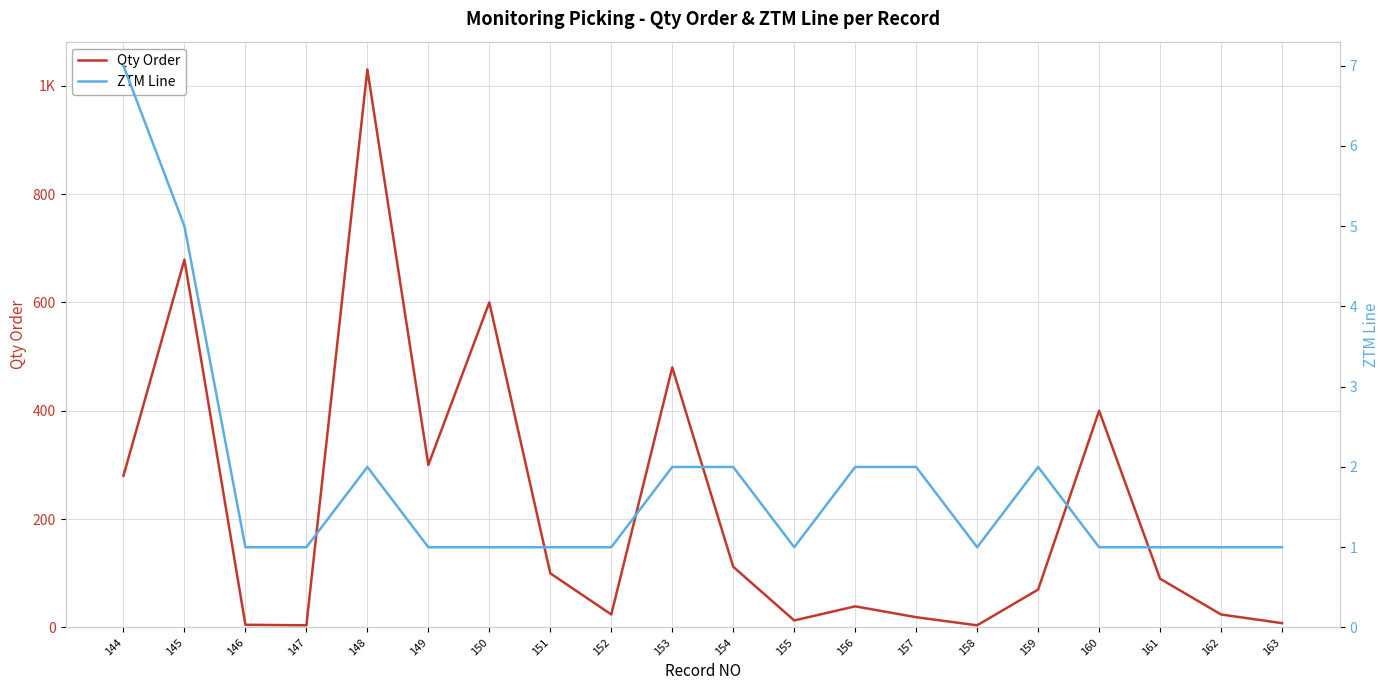

What is the maximum value for Qty Order?

1030